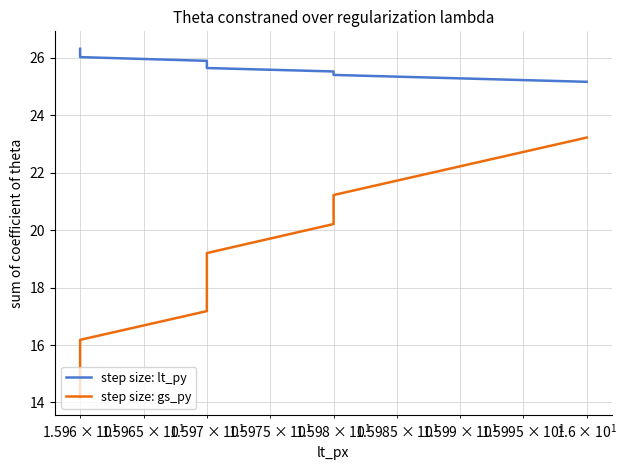

Does the chart display data point markers on the line(s)?

No